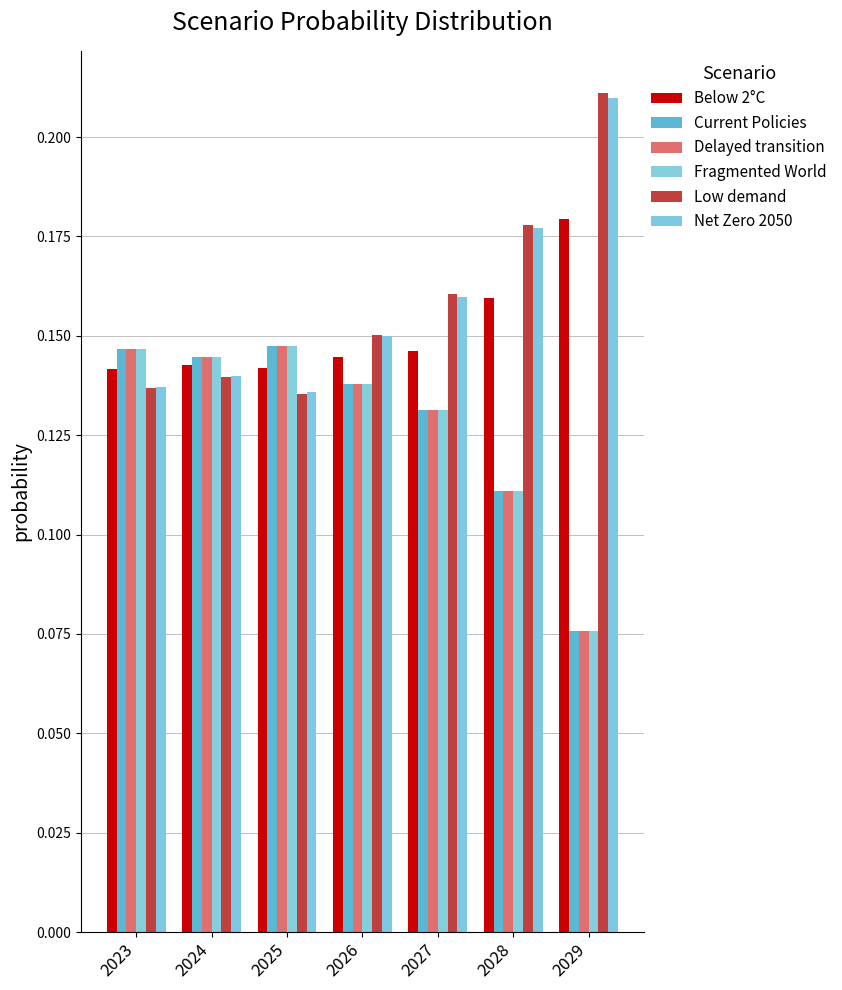

Reading left to right, transcribe all the data shown in this chart.

Below 2°C: 0.1	0.1	0.1	0.1	0.1	0.2	0.2
Current Policies: 0.1	0.1	0.1	0.1	0.1	0.1	0.1
Delayed transition: 0.1	0.1	0.1	0.1	0.1	0.1	0.1
Fragmented World: 0.1	0.1	0.1	0.1	0.1	0.1	0.1
Low demand: 0.1	0.1	0.1	0.2	0.2	0.2	0.2
Net Zero 2050: 0.1	0.1	0.1	0.1	0.2	0.2	0.2